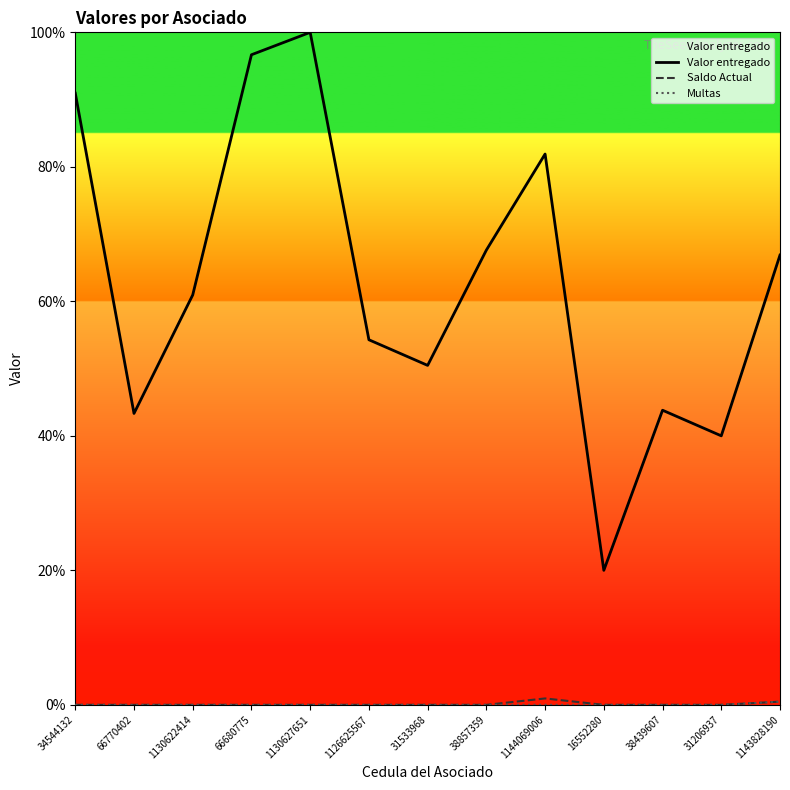

What is the difference between the second highest and minimum values in the Saldo Actual series?

0.5